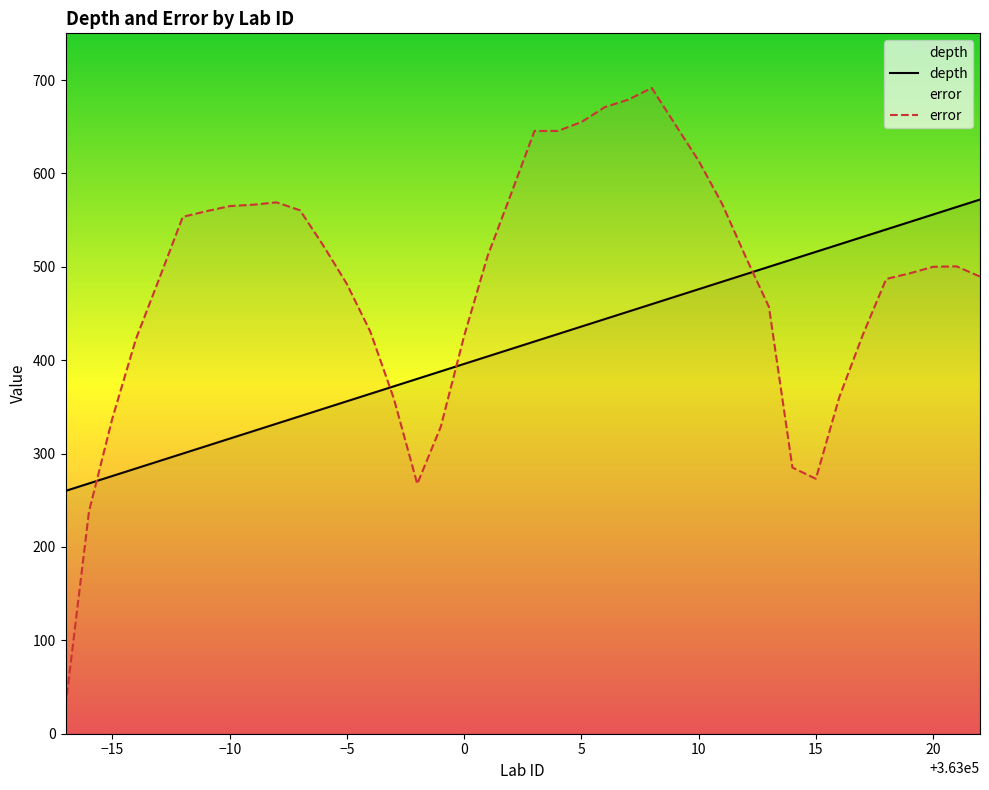

Rank the series by their maximum value, from highest to lowest.

error, depth